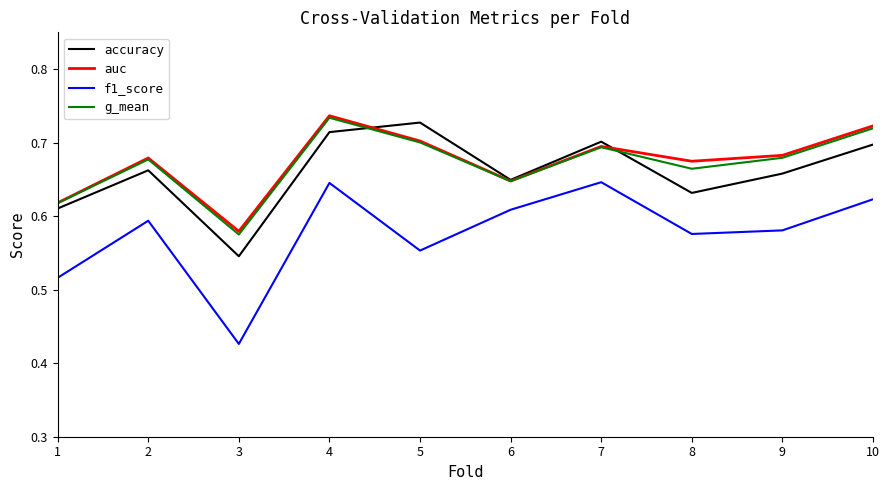

How many lines are shown in the chart?

4